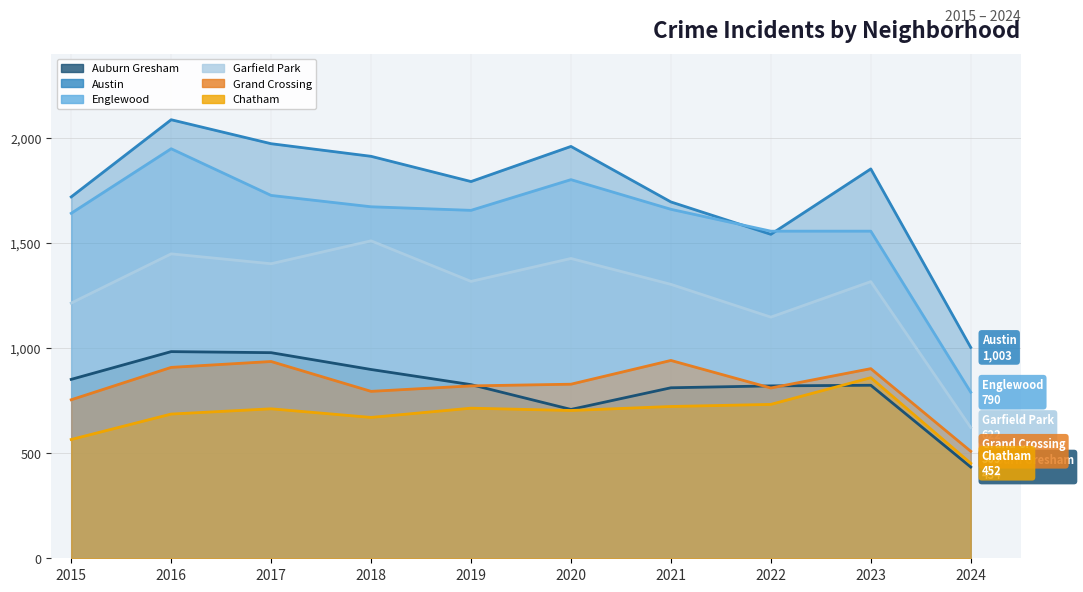

What is the maximum value shown in the chart?

2086